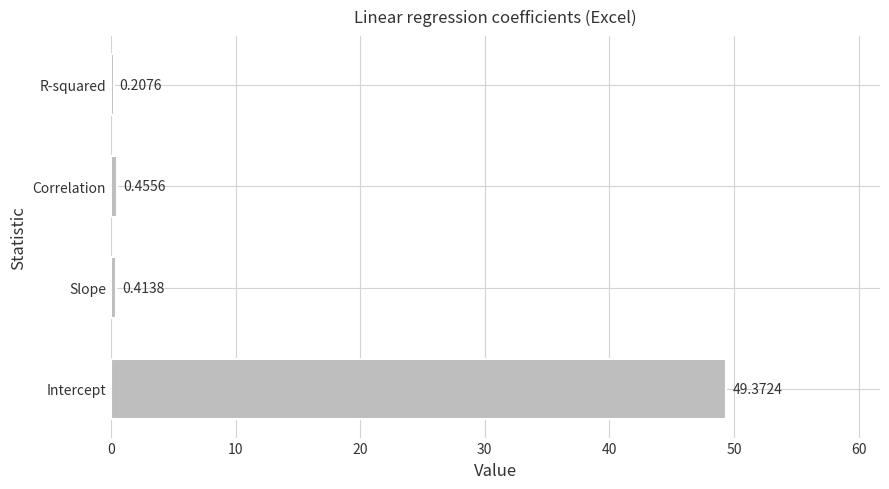

List the labels in order of value, largest first.

Intercept, Correlation, Slope, R-squared